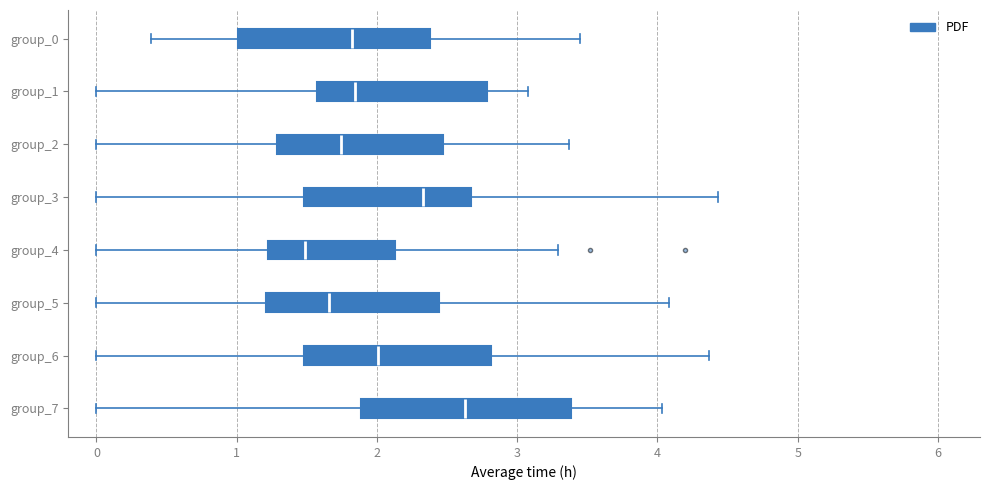

Reading bottom to top, read every box against the x-axis: the position of its median line, the range the box covers, and the ends of its whiskers. The values are not printed on the chart, so give them approximately, as read against the axis.

group_7: median 2.6, box 1.9 to 3.4, whiskers 0.0 to 4.0
group_6: median 2.0, box 1.5 to 2.8, whiskers 0.0 to 4.4
group_5: median 1.7, box 1.2 to 2.4, whiskers 0.0 to 4.1
group_4: median 1.5, box 1.2 to 2.1, whiskers 0.0 to 3.3
group_3: median 2.3, box 1.5 to 2.7, whiskers 0.0 to 4.4
group_2: median 1.7, box 1.3 to 2.5, whiskers 0.0 to 3.4
group_1: median 1.8, box 1.6 to 2.8, whiskers 0.0 to 3.1
group_0: median 1.8, box 1.0 to 2.4, whiskers 0.4 to 3.5